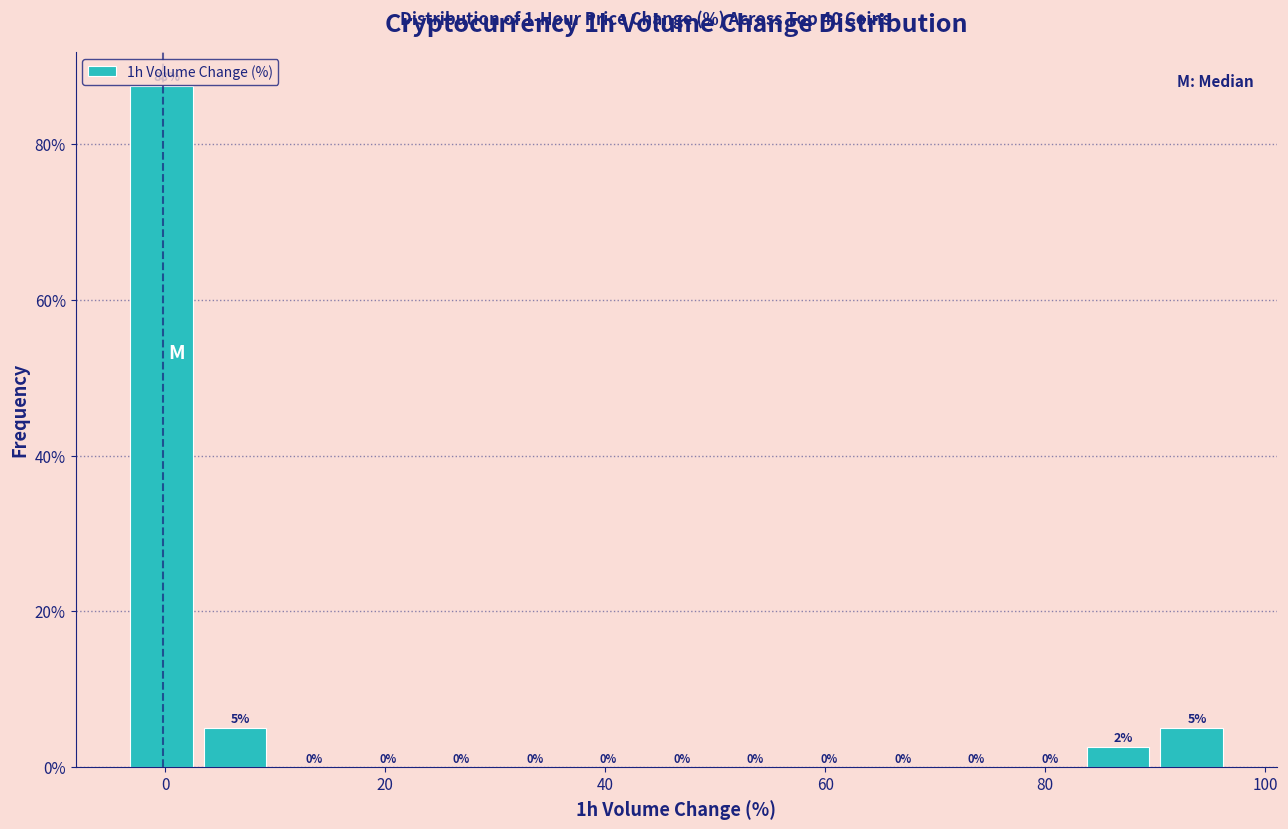

Around what value on the x-axis is the tallest bar? Give the approximate position of its centre, as read against the axis.

0